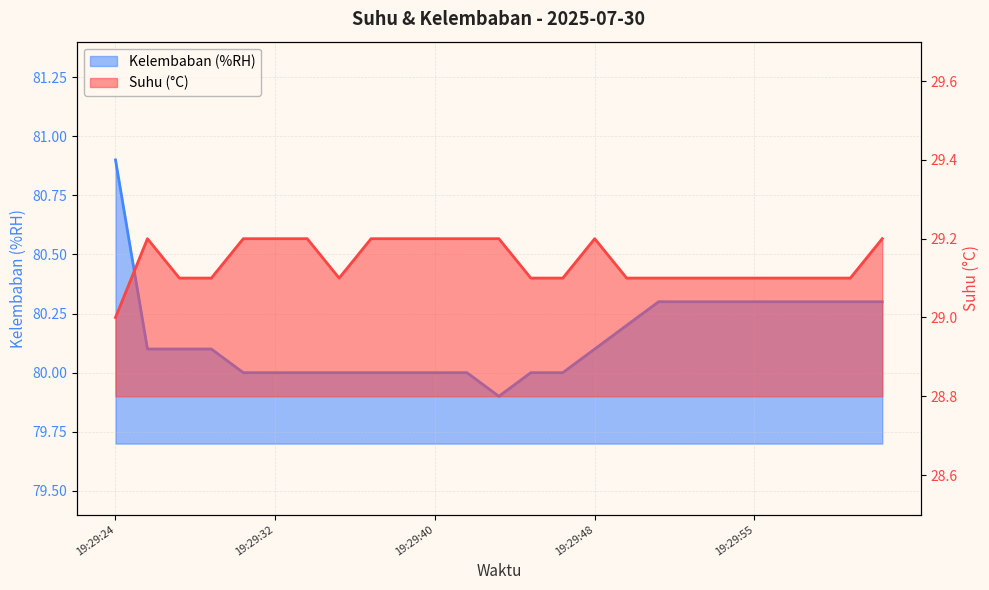

What are all the series names shown in the legend?

Suhu (°C), Kelembaban (%RH)